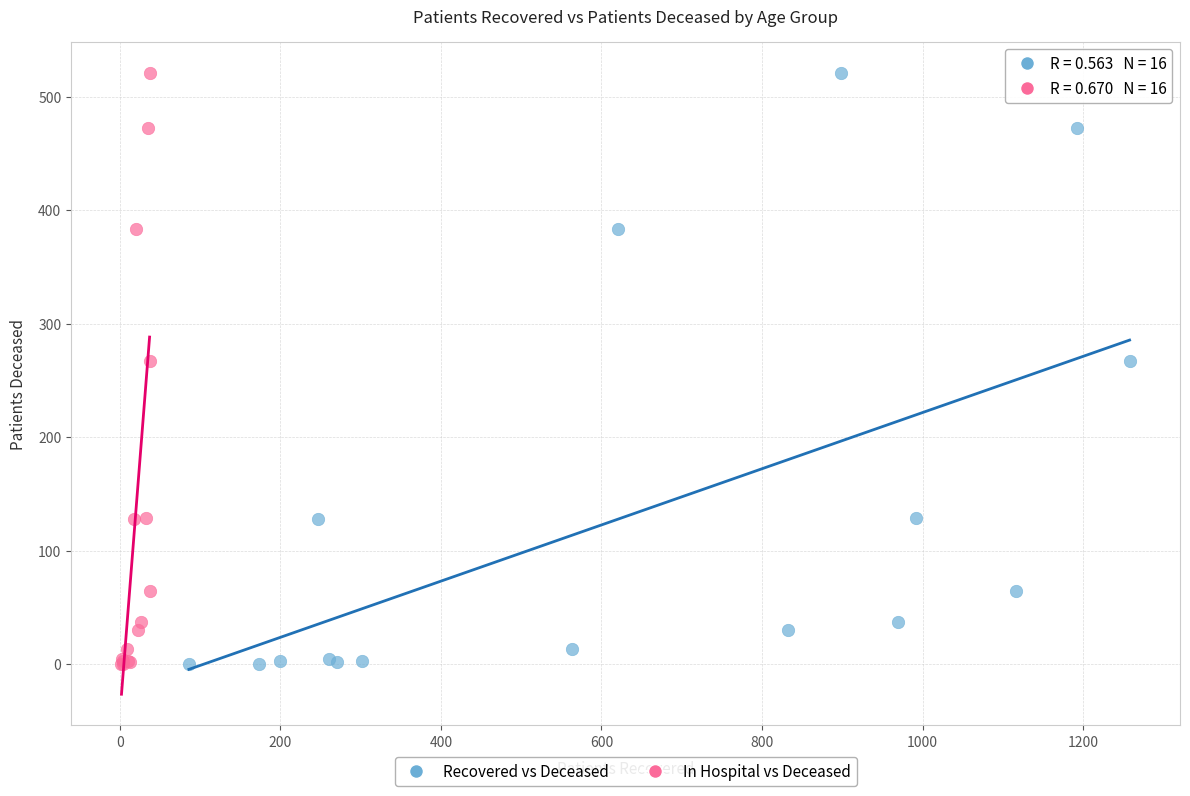

What are all the series names shown in the legend?

Recovered vs Deceased, In Hospital vs Deceased